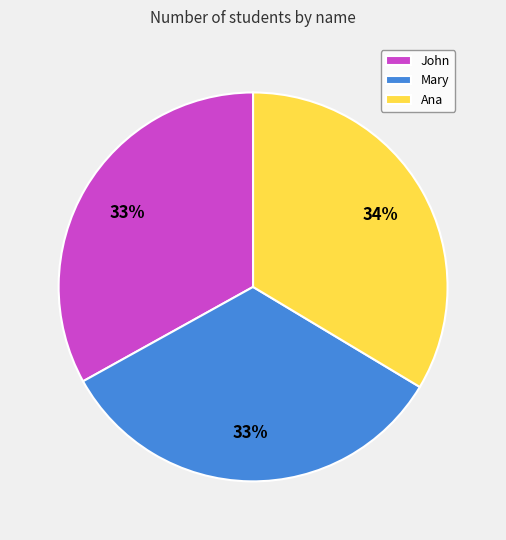

True or false: Mary accounts for 47% of the total.

False